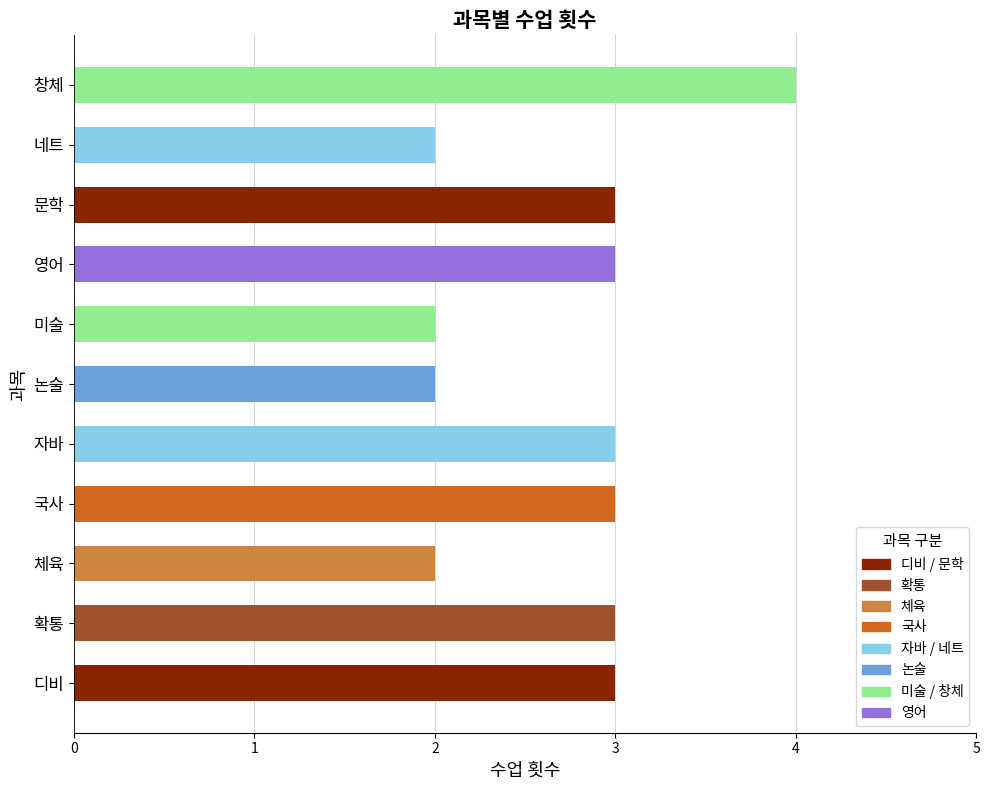

The value at 체육 is 2. True or false?

True